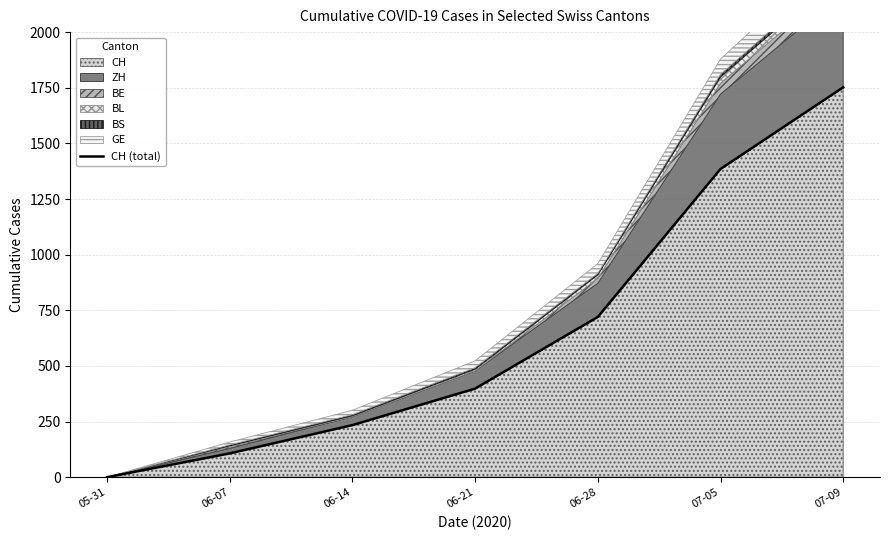

How many data points are above 398?

3